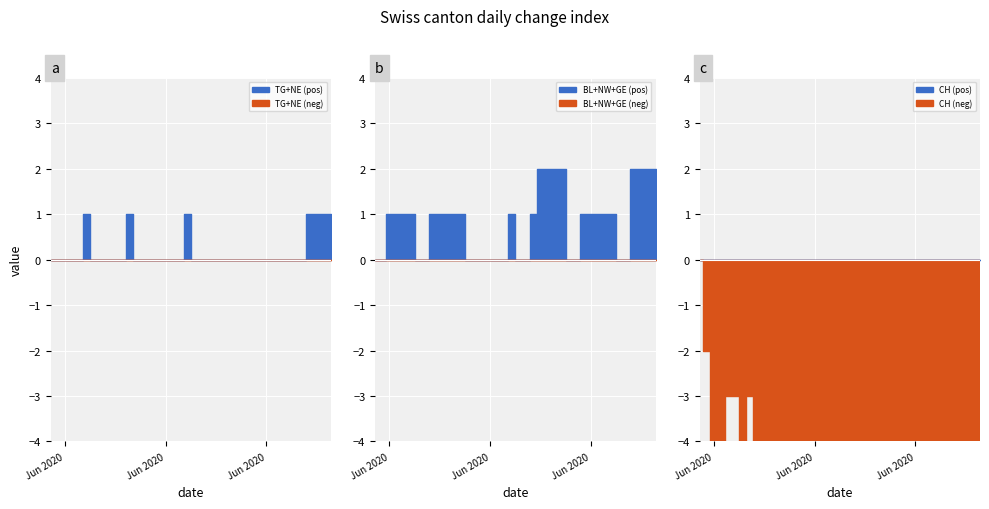

What is the difference between the highest and lowest values at 10?

1